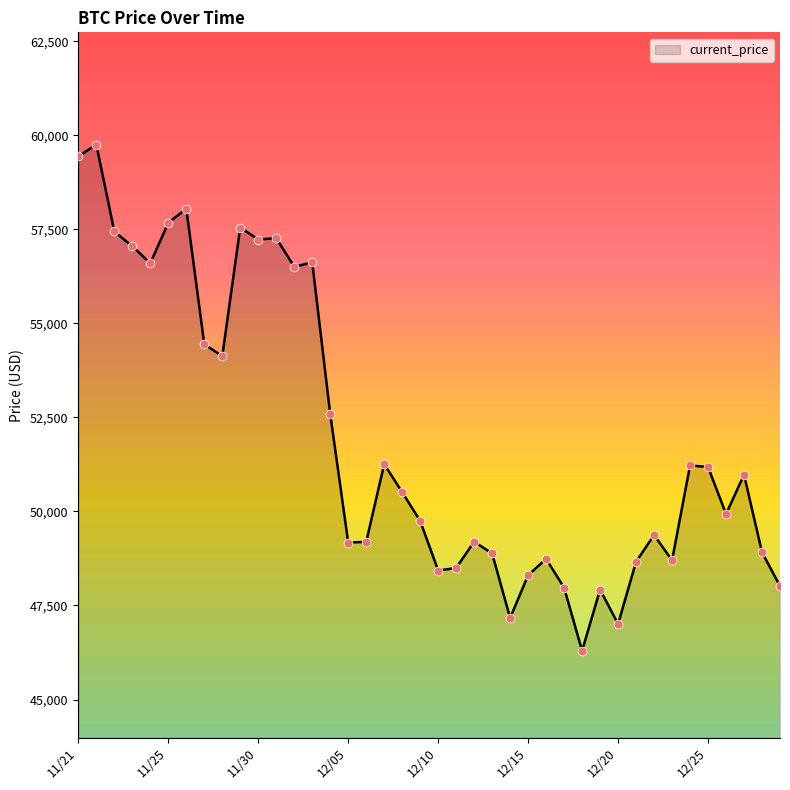

What is the difference between the maximum and minimum values?

13453